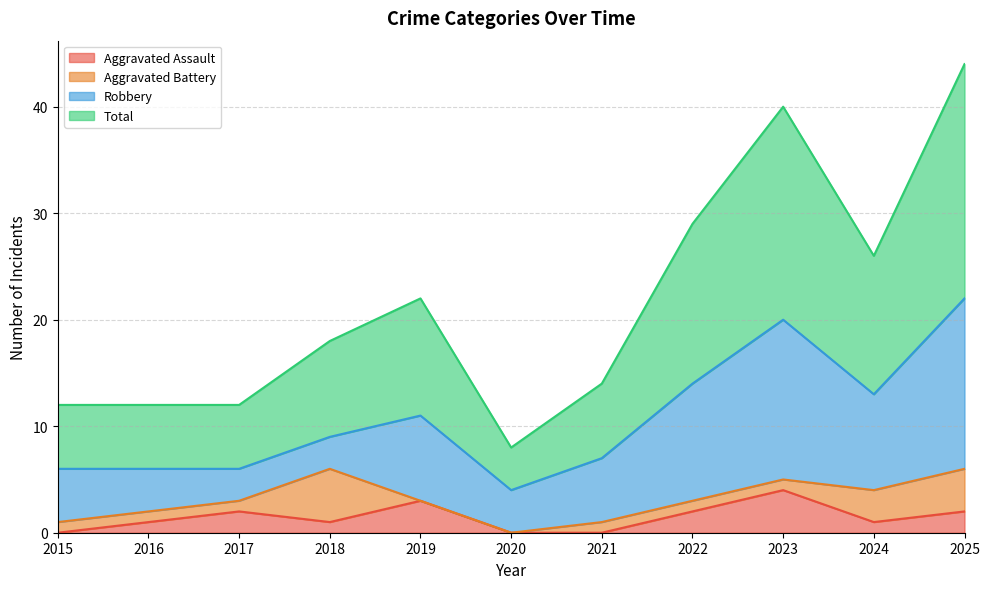

True or false: Total has more than 0 points higher than both neighbors.

True